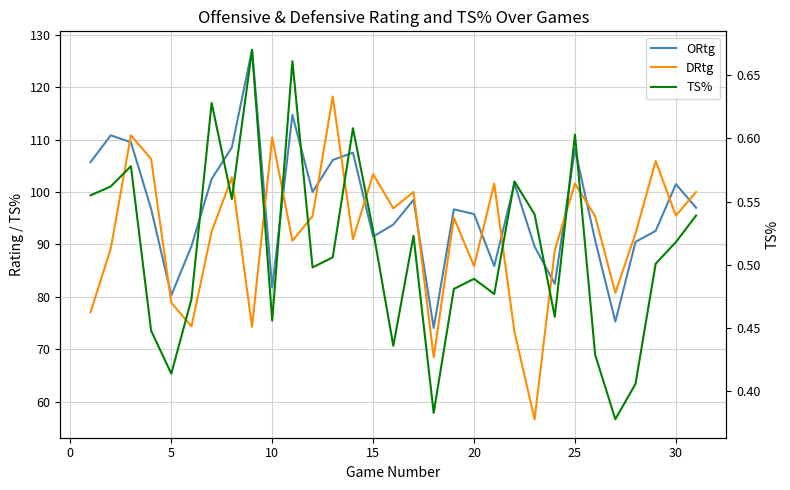

How many TS% values are between 0 and 1?

31